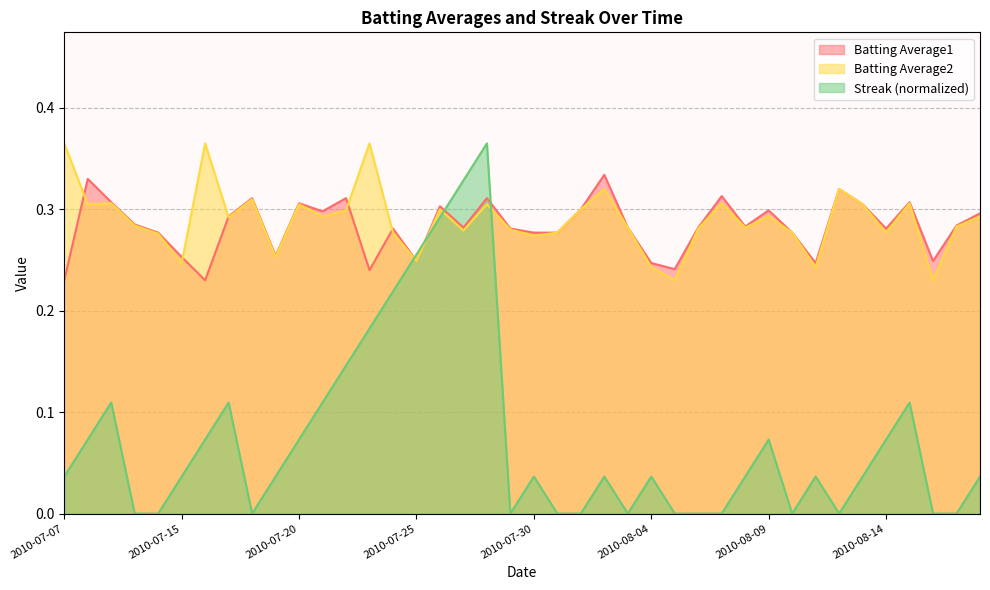

How many categories are shown in the chart?

40